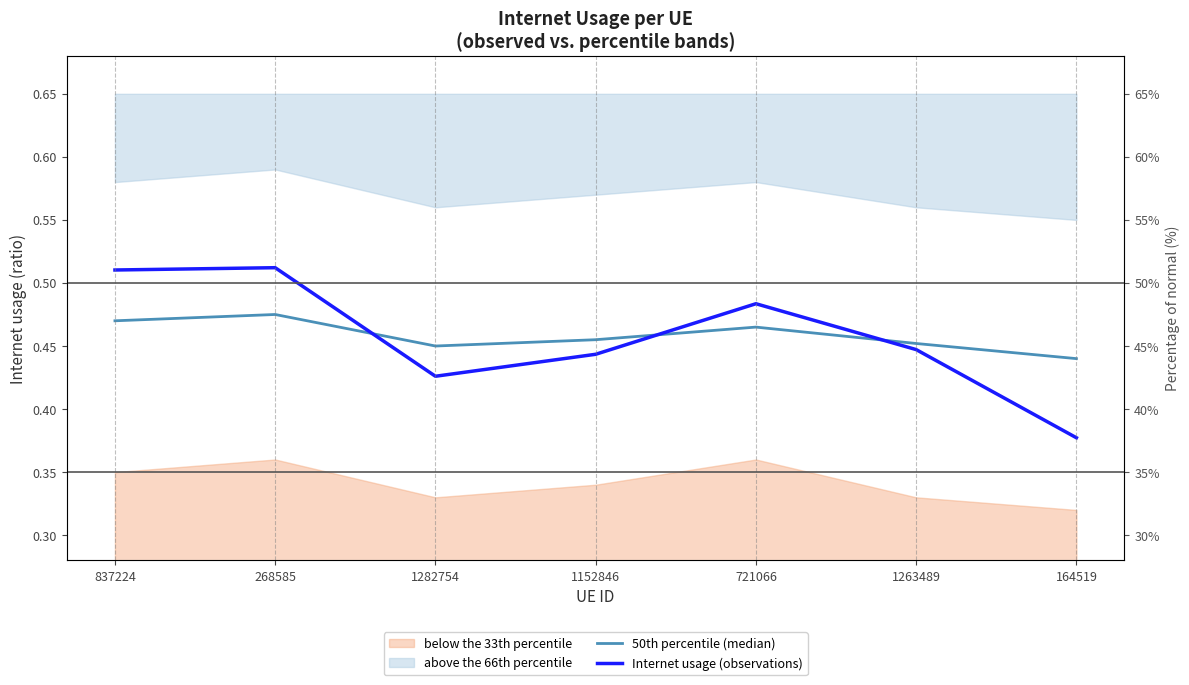

At how many categories does at least one series exceed 0?

7